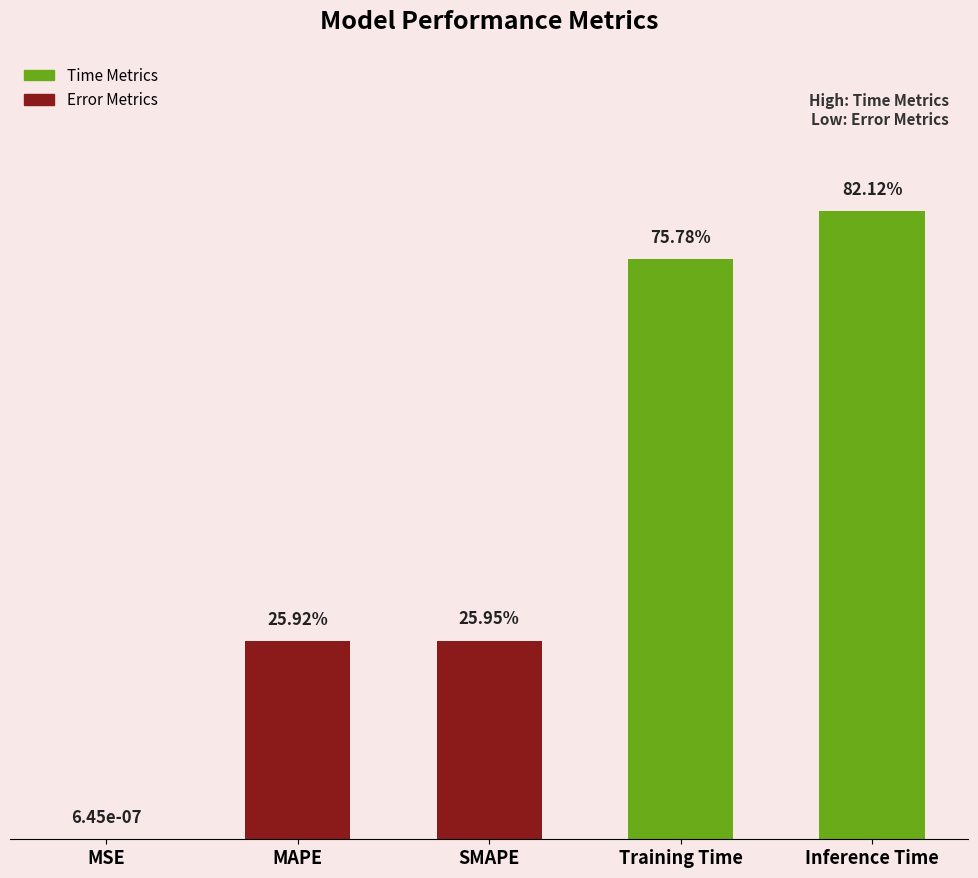

What is the difference between the maximum and minimum values?

0.8